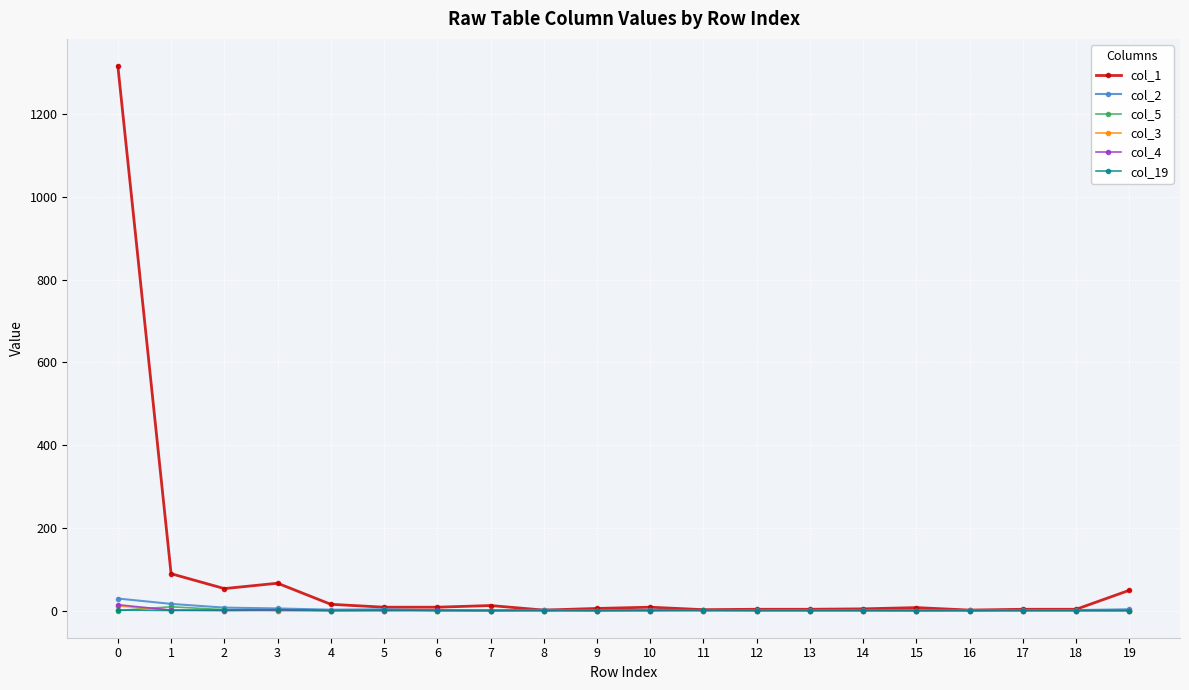

What is the difference between the maximum and minimum values in the col_2 series?

29